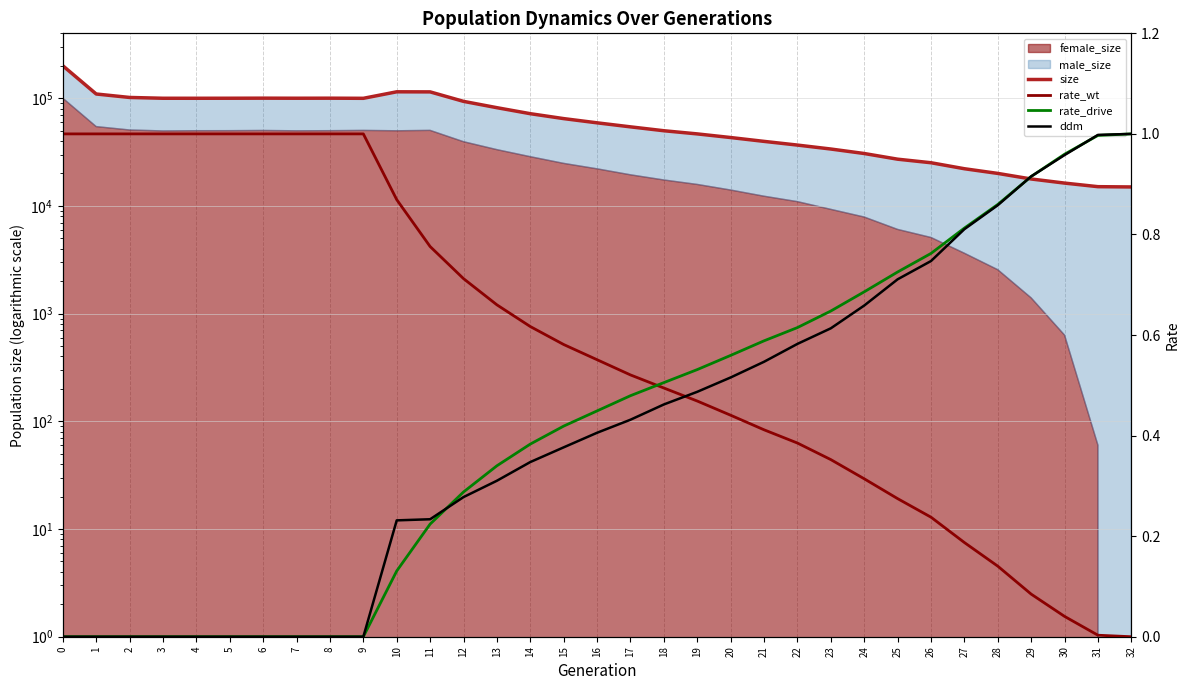

Is the value of size at 14 greater than the value of ddm at 25?

Yes